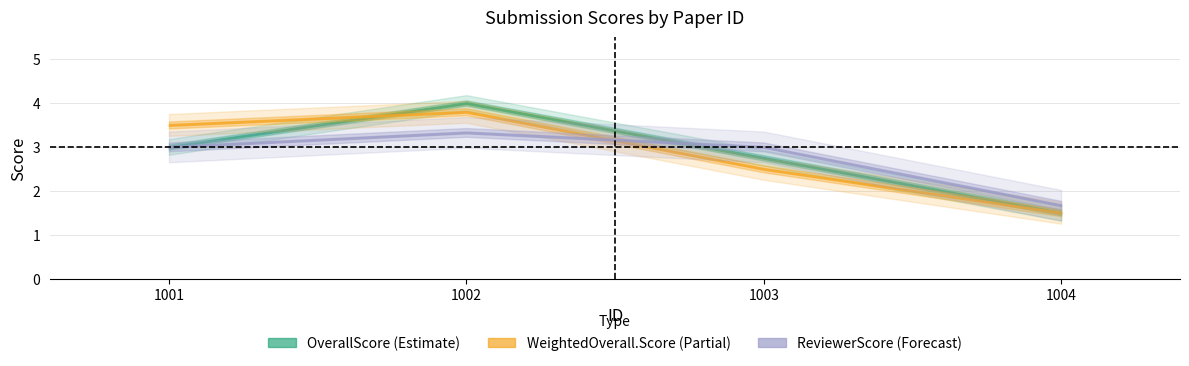

What is the difference between the ReviewerScore values at 1002 and 1003?

0.3